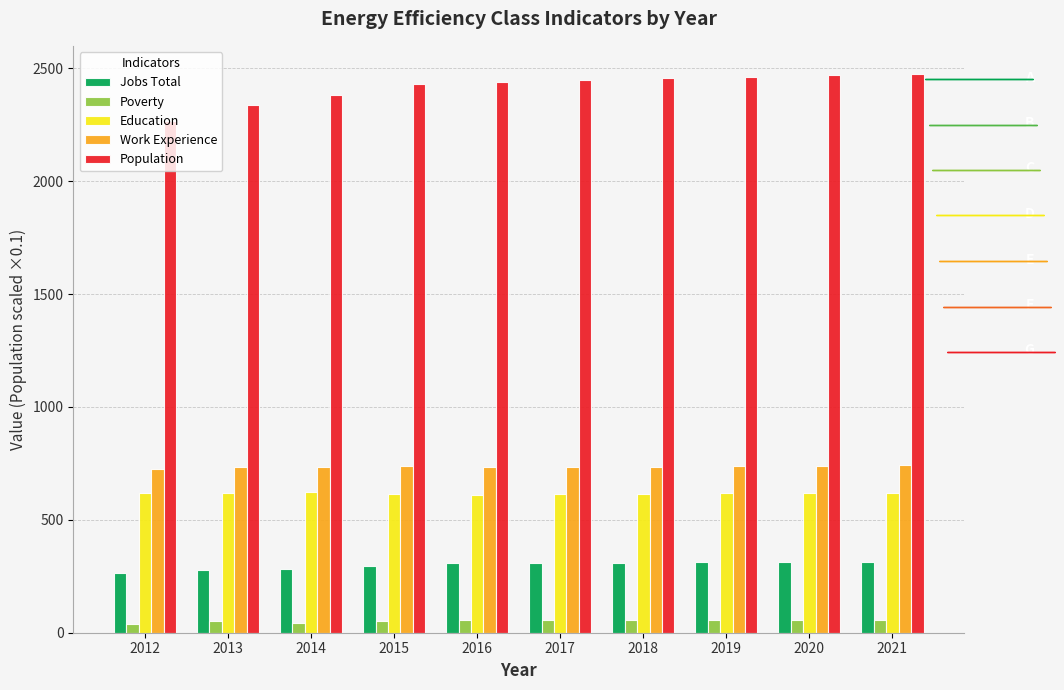

What is the approximate value of Work Experience at 2017?

734.0